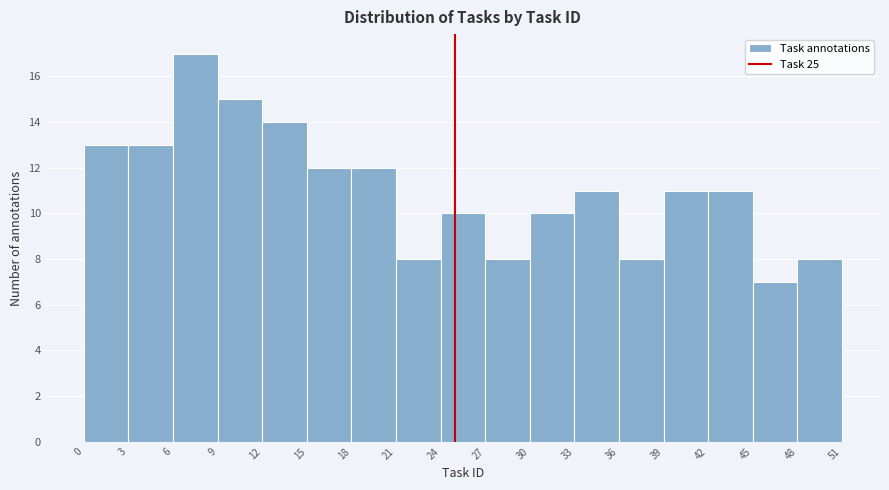

Reading left to right, list every bar in this chart as the range it spans on the x-axis followed by its height. The values are not printed on the chart, so give them approximately, as read against the axis.

0 to 3: 13
3 to 6: 13
6 to 9: 17
9 to 12: 15
12 to 15: 14
15 to 18: 12
18 to 21: 12
21 to 24: 8
24 to 27: 10
27 to 30: 8
30 to 33: 10
33 to 36: 11
36 to 39: 8
39 to 42: 11
42 to 45: 11
45 to 48: 7
48 to 51: 8